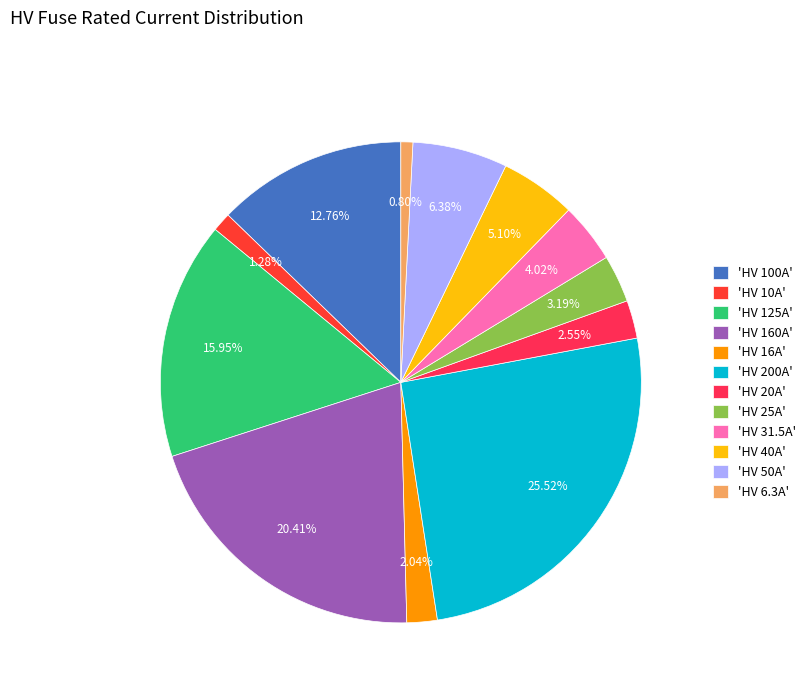

How many segments does this pie chart have?

12